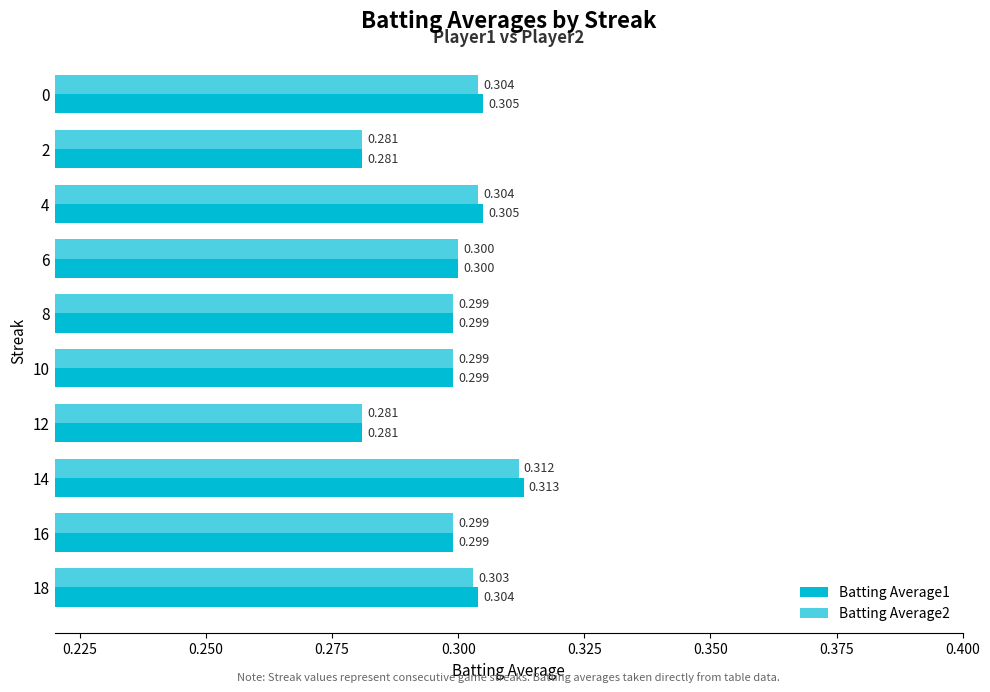

Is the value of Batting Average1 at 18 greater than the value of Batting Average2 at 14?

No